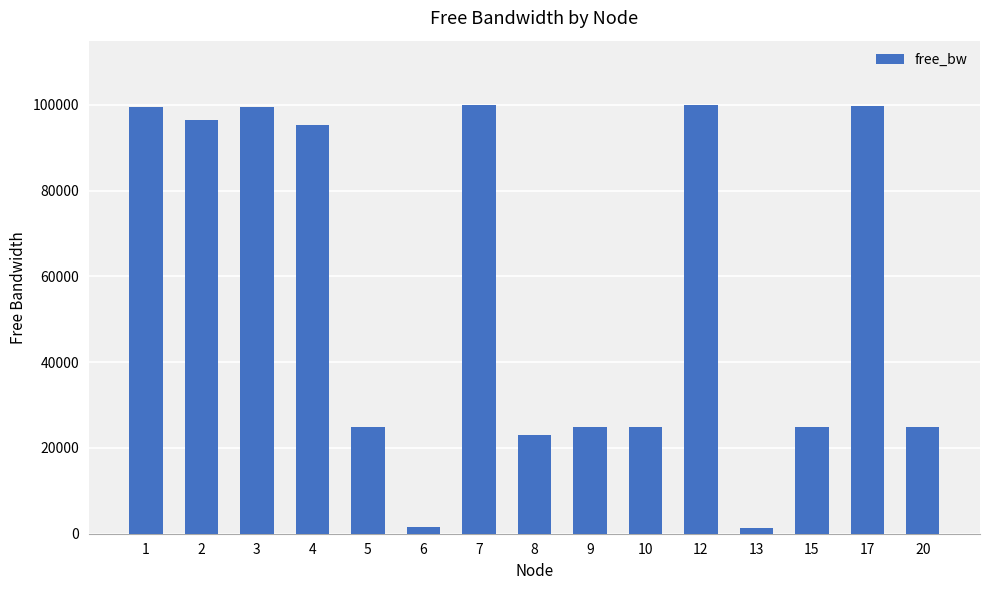

What is the value of the 15th bar from the left?

24942.7